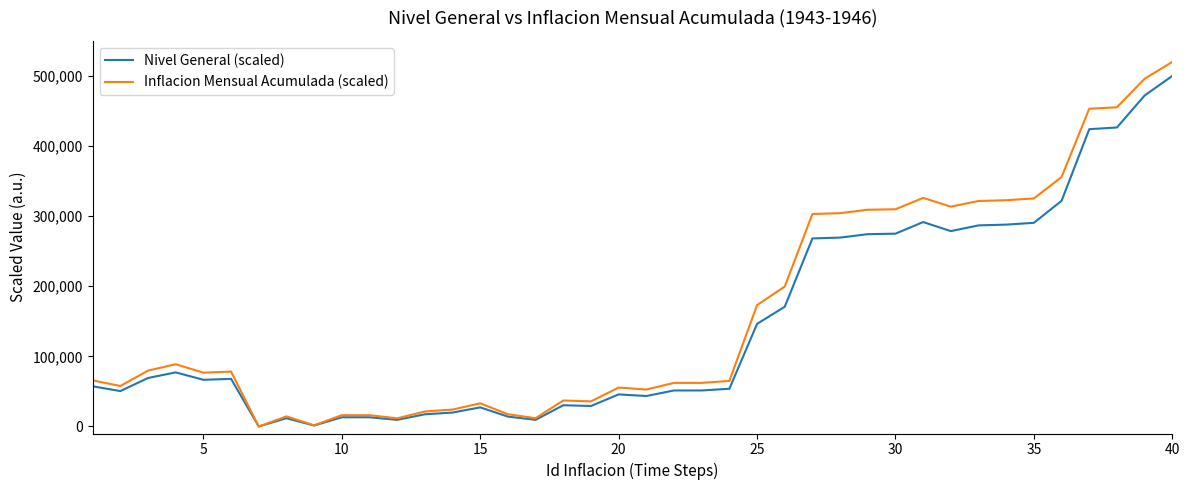

How many categories are shown in the chart?

40